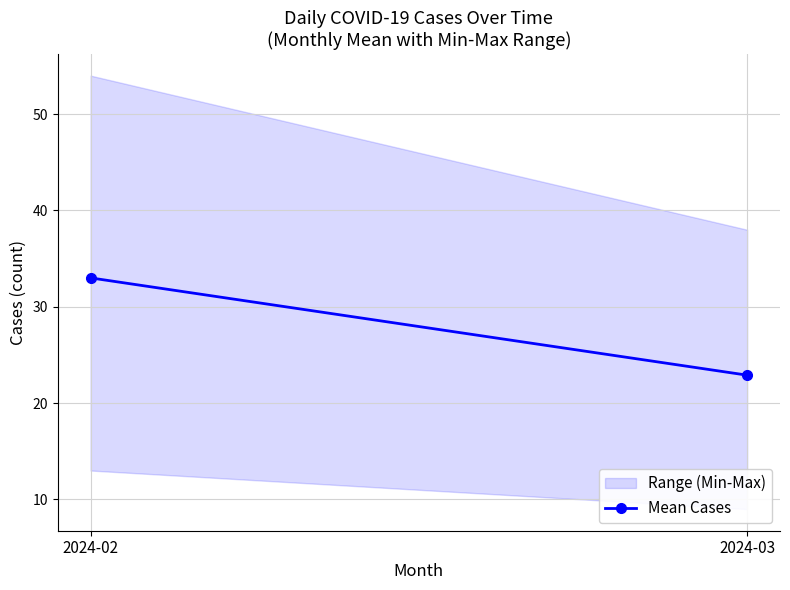

What is the ratio of the value at 2024-03 to the value at 2024-02?

0.7